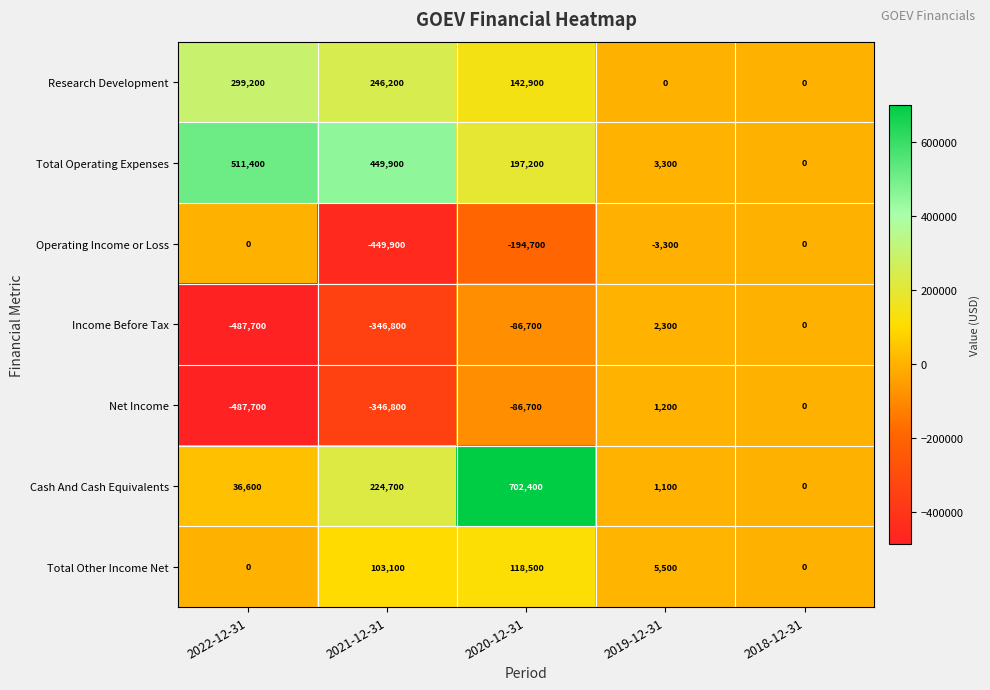

What is the spread (max minus min) of values at 2020-12-31?

897100